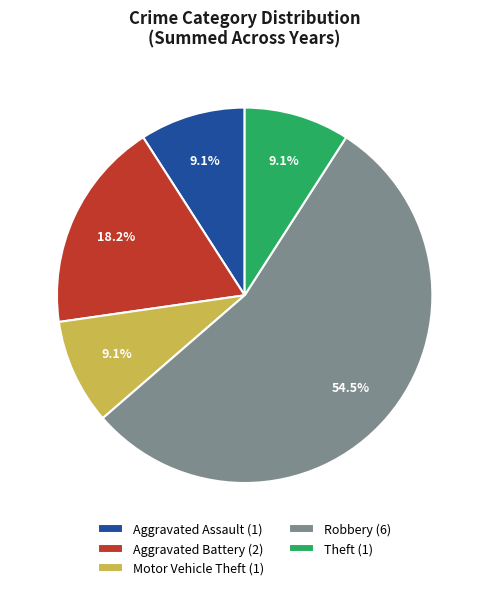

Which has a higher value, Motor Vehicle Theft or Robbery?

Robbery